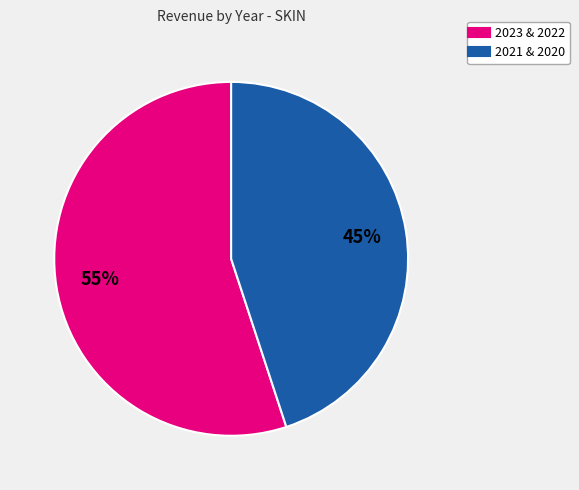

Is there a majority slice in this chart?

Yes